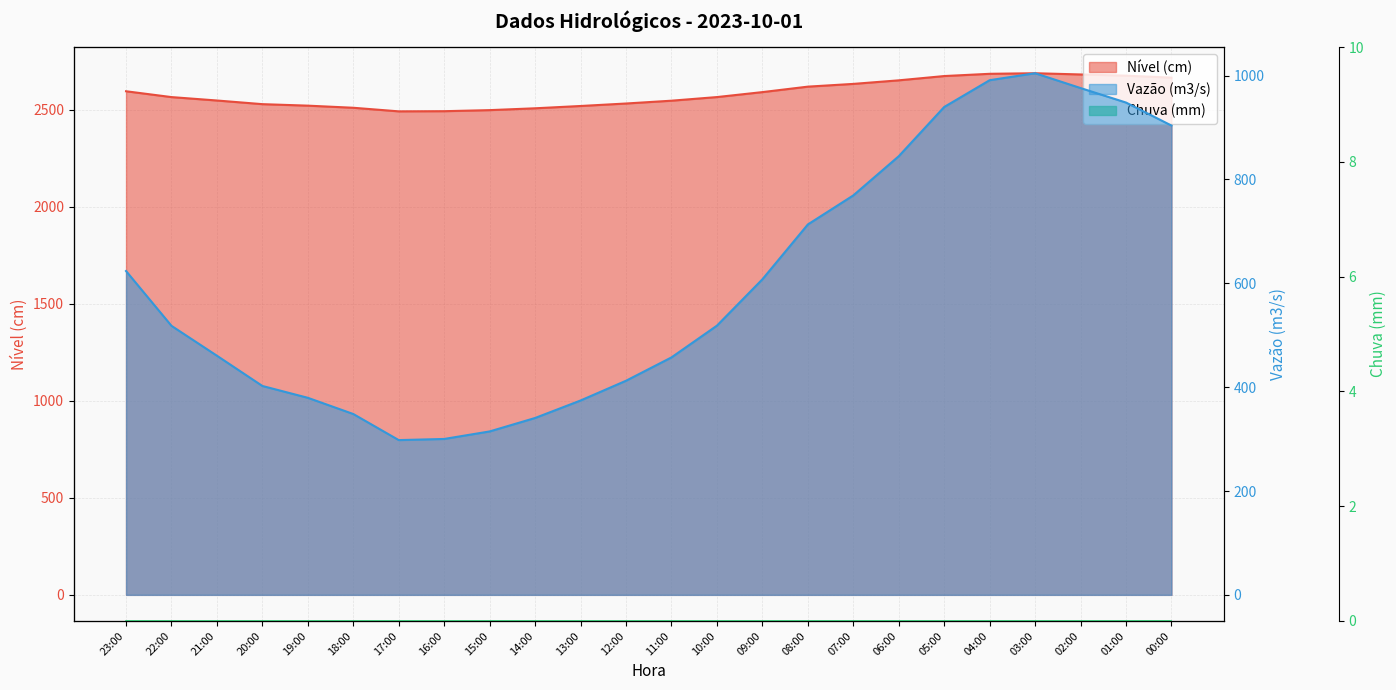

True or false: Vazão (m3/s) and Nível (cm) cross at least once.

False